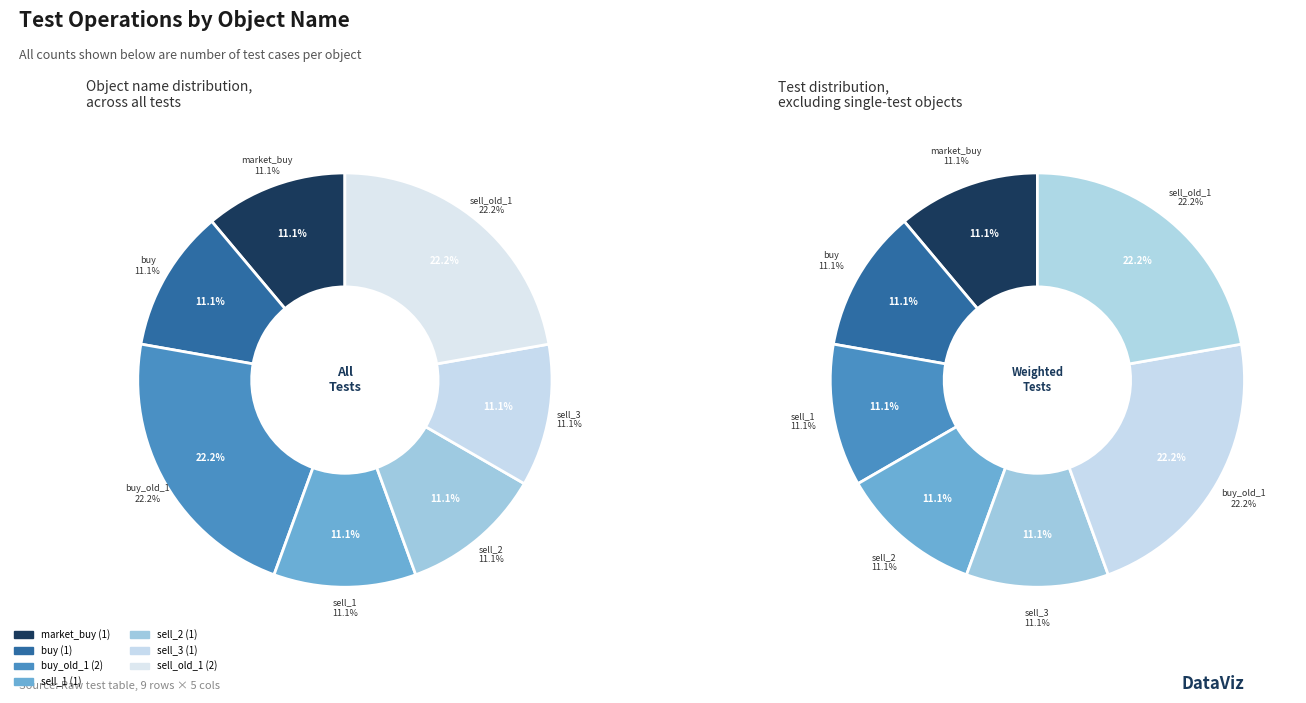

What is the largest slice in the pie chart?

buy_old_1